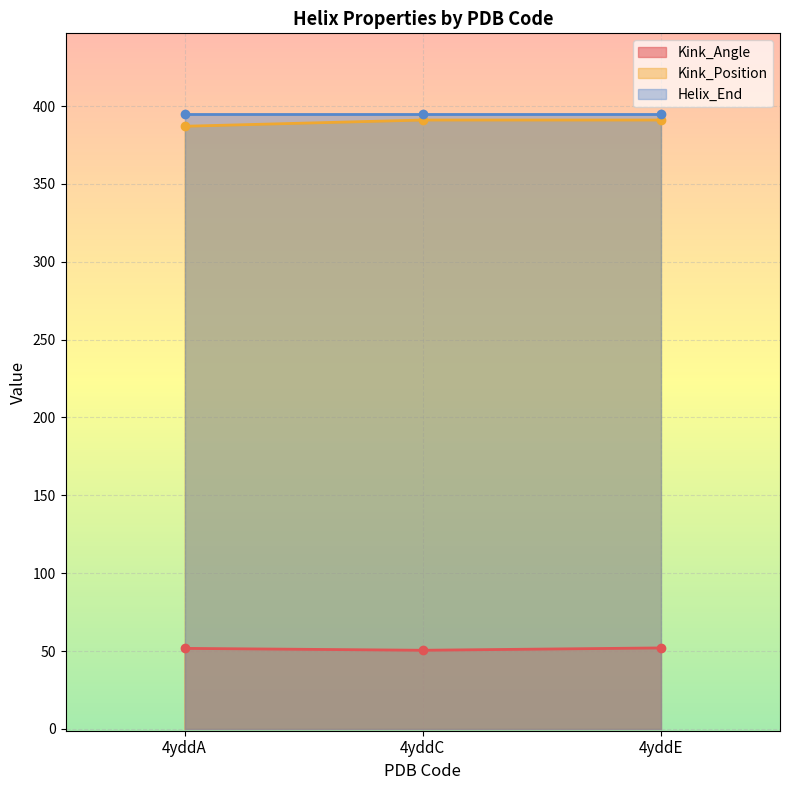

The value of Kink_Angle at 4yddC is 25.6. True or false?

False